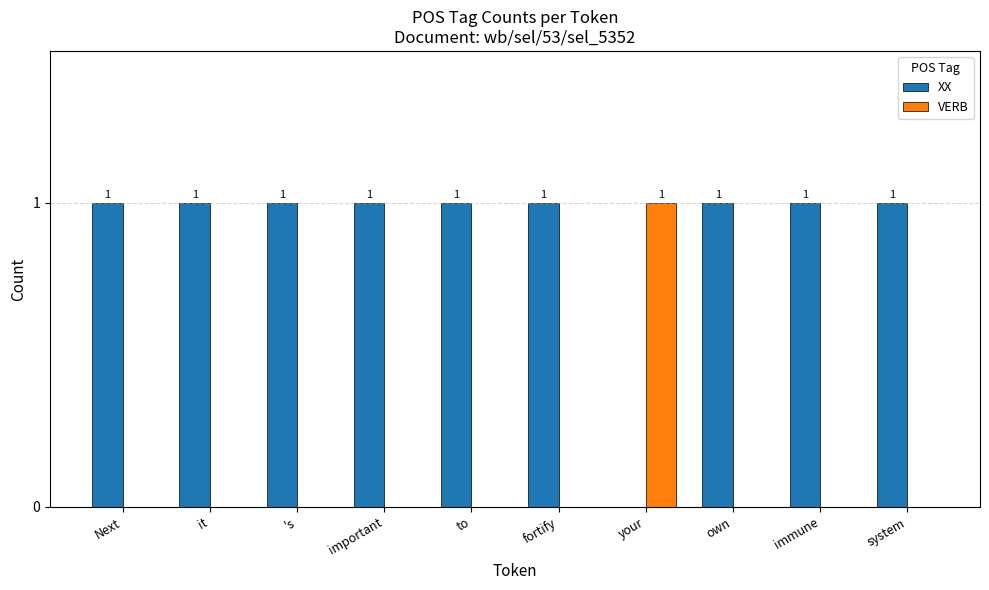

What is the total value across all series at immune?

1